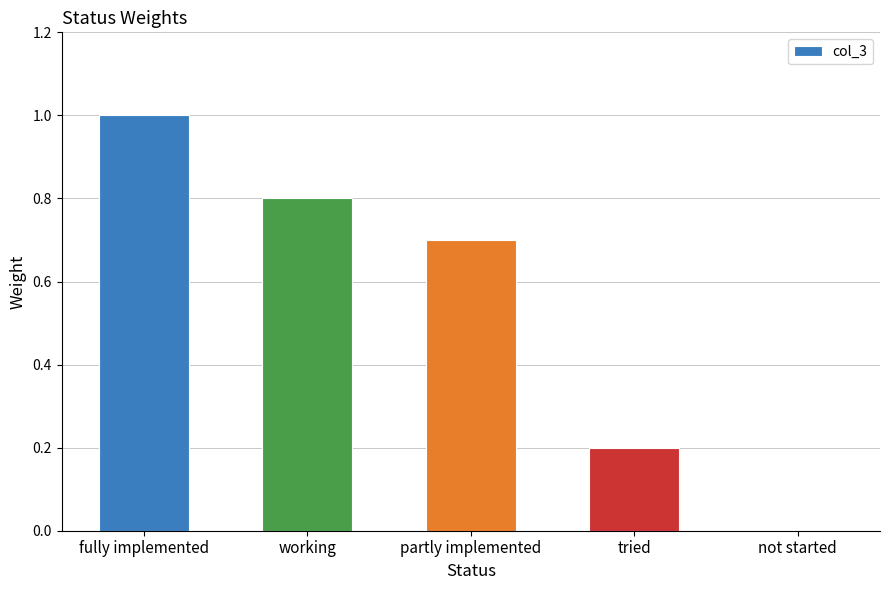

Does the chart contain stacked bars?

No